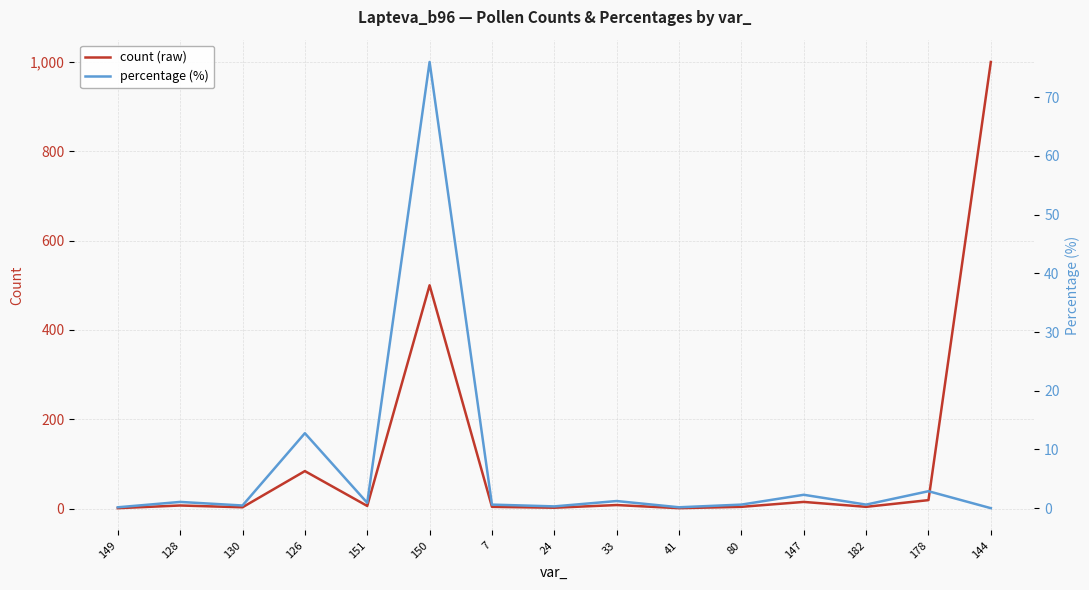

Reading left to right, list all the values displayed in this chart.

count (raw): 1.0	7.0	3.0	84.0	6.0	500.0	4.0	2.0	8.0	1.0	4.0	15.0	4.0	19.0	1000.0
percentage (%): 0.2	1.1	0.5	12.8	0.9	76.0	0.6	0.3	1.2	0.2	0.6	2.3	0.6	2.9	0.0